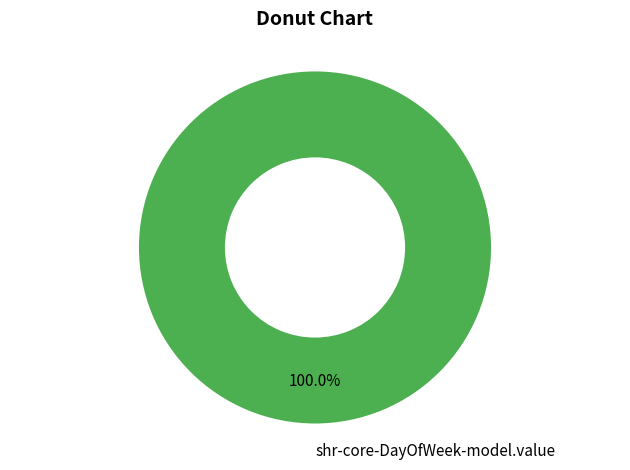

Rank the categories by value from highest to lowest.

shr-core-DayOfWeek-model.value